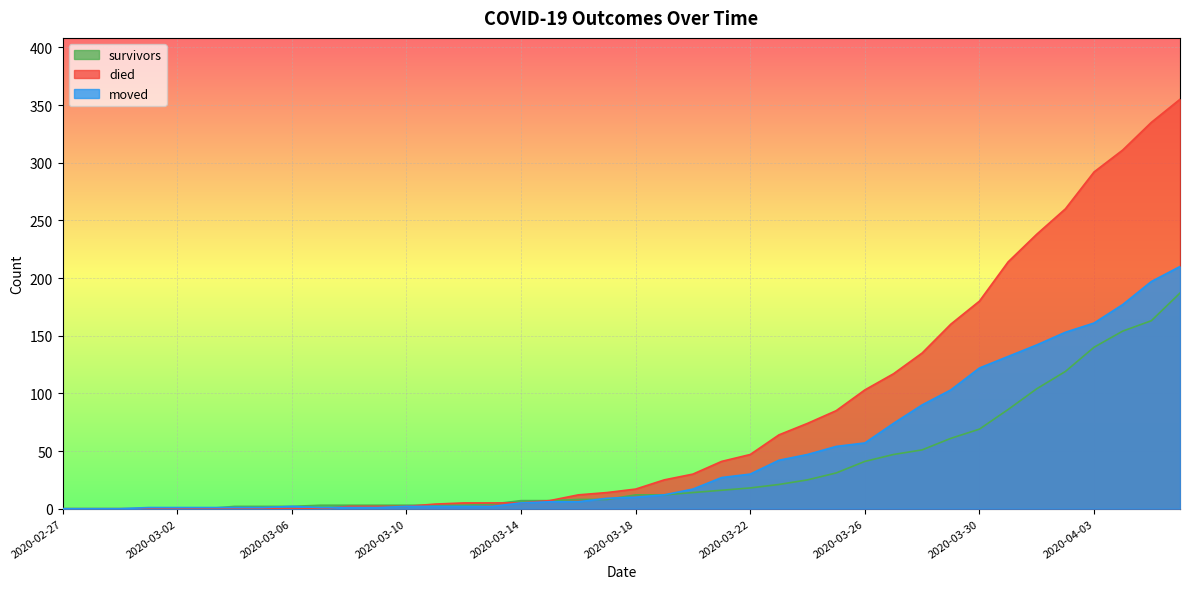

At which category is the sum across all series the highest?

2020-04-06